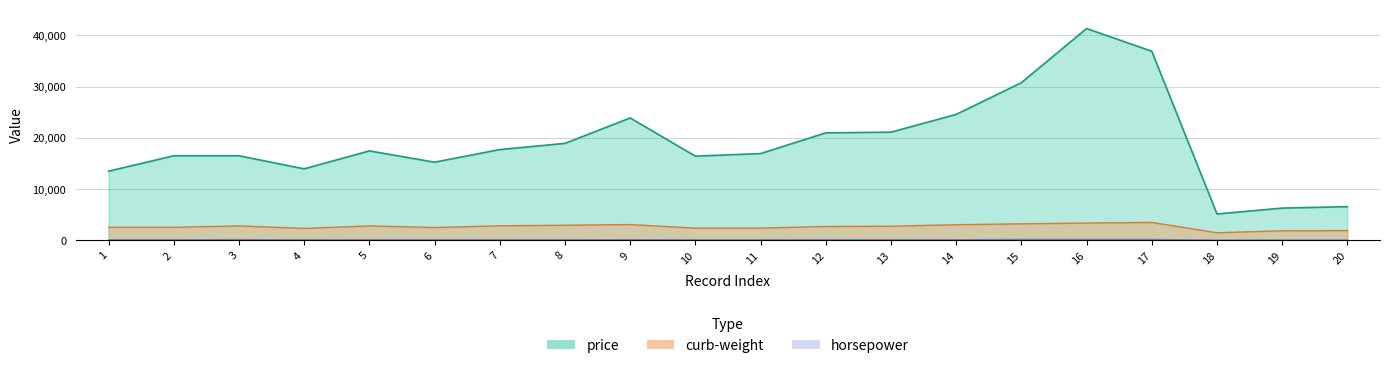

The curb-weight series shows 2823 at 3. True or false?

True